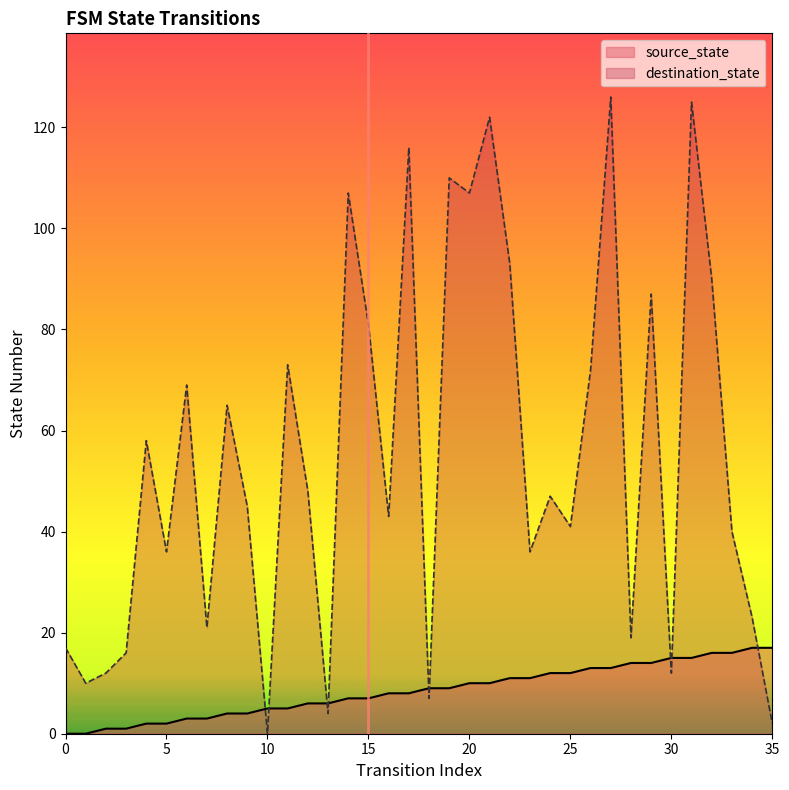

Count the number of data series in this chart.

2